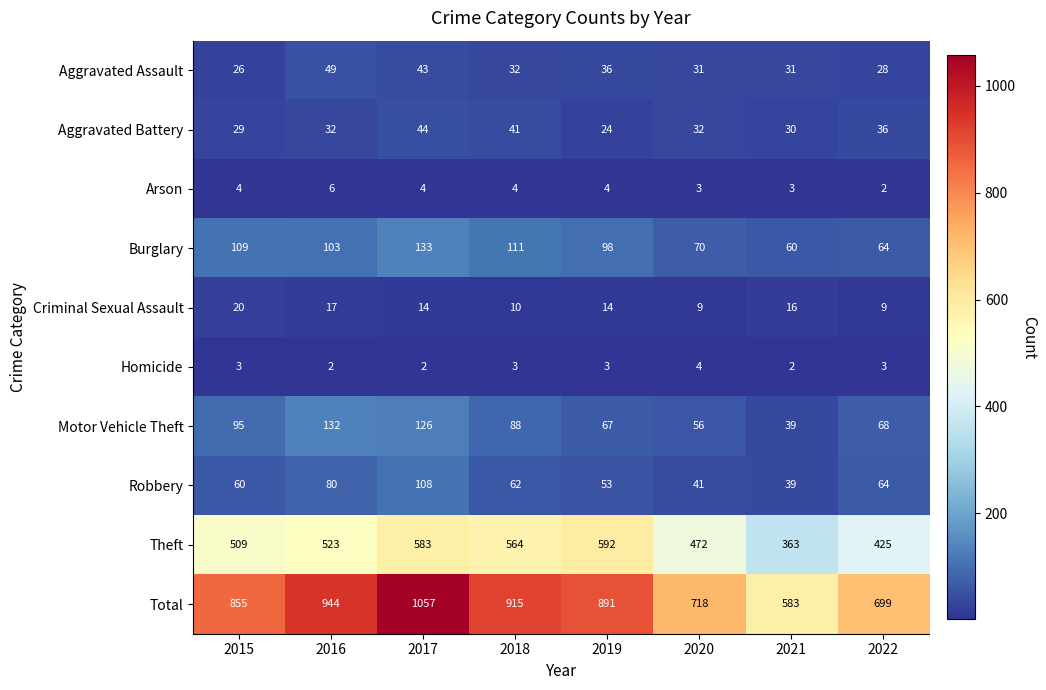

How many data points in Criminal Sexual Assault are less than 14?

3